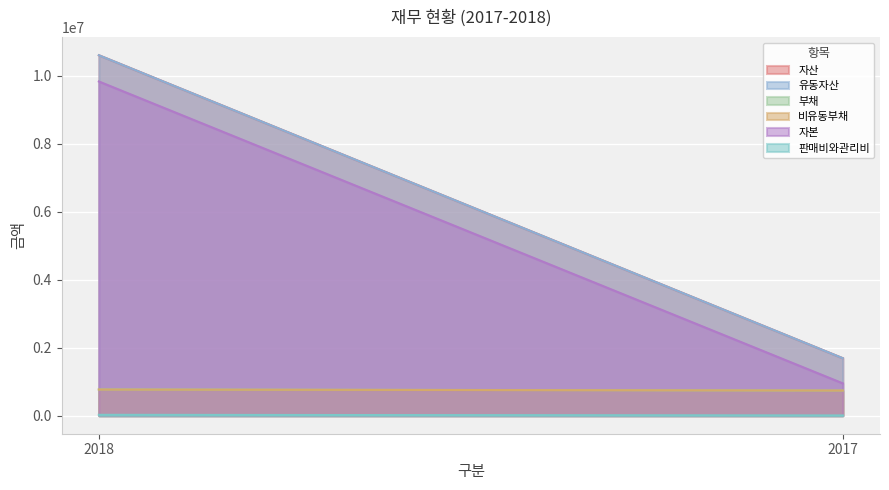

List the series in order of their peak value, highest first.

자산, 유동자산, 자본, 부채, 비유동부채, 판매비와관리비